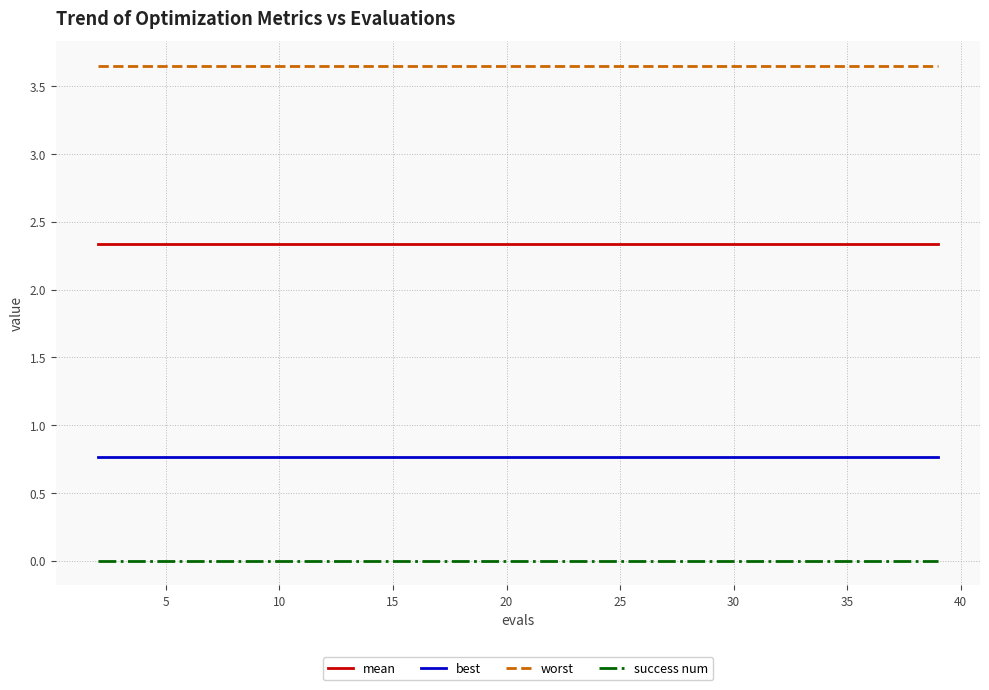

Which series has the largest total across all categories?

worst